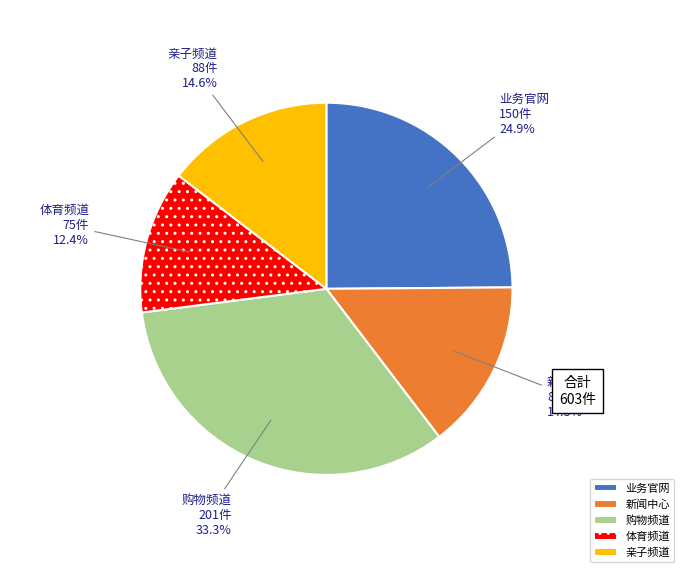

Which has a higher value, 业务官网 or 新闻中心?

业务官网